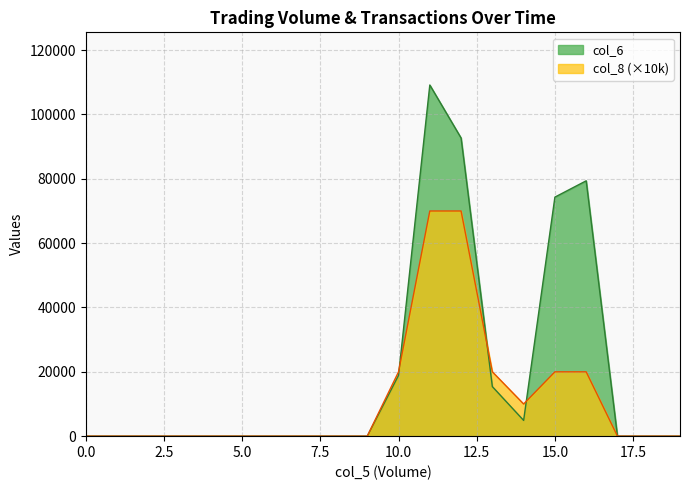

Which series has the largest total across all categories?

col_6